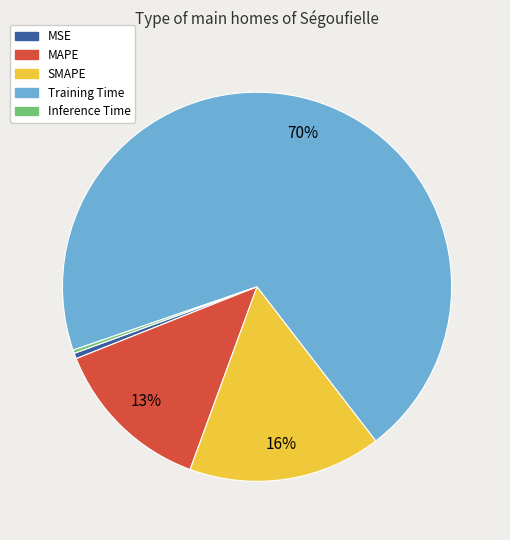

What is the majority slice?

Training Time